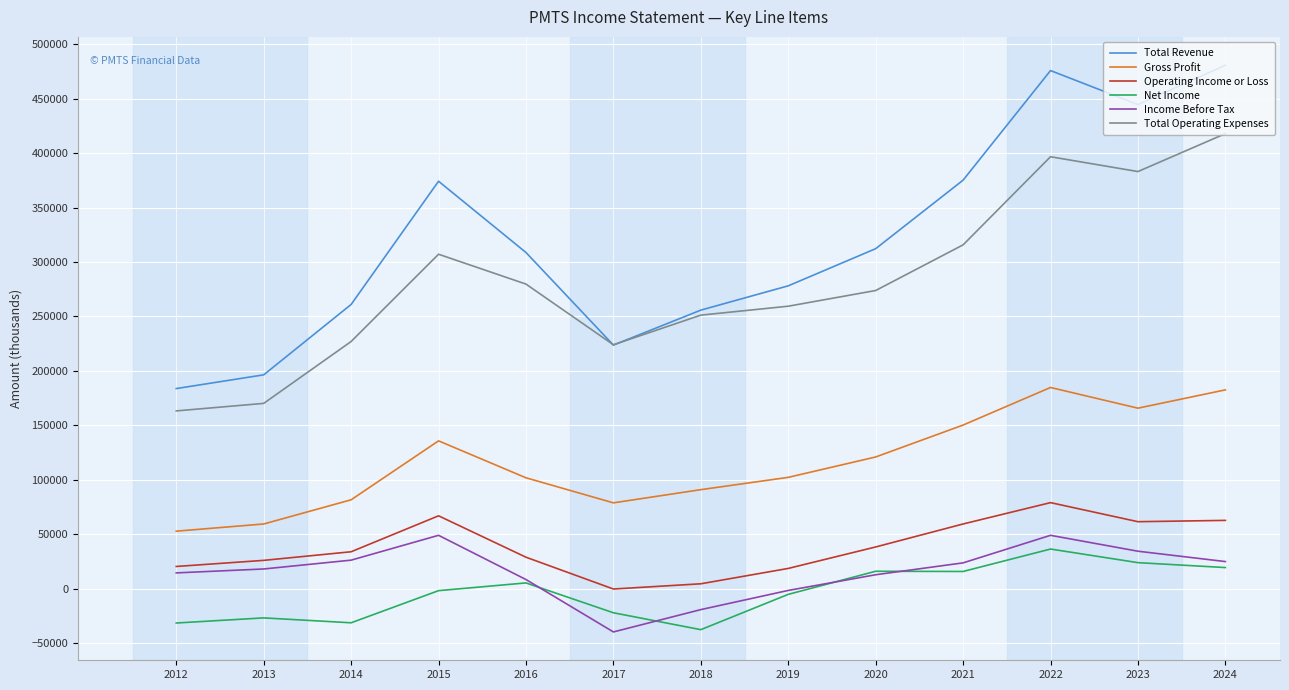

How many categories are shown in the chart?

13